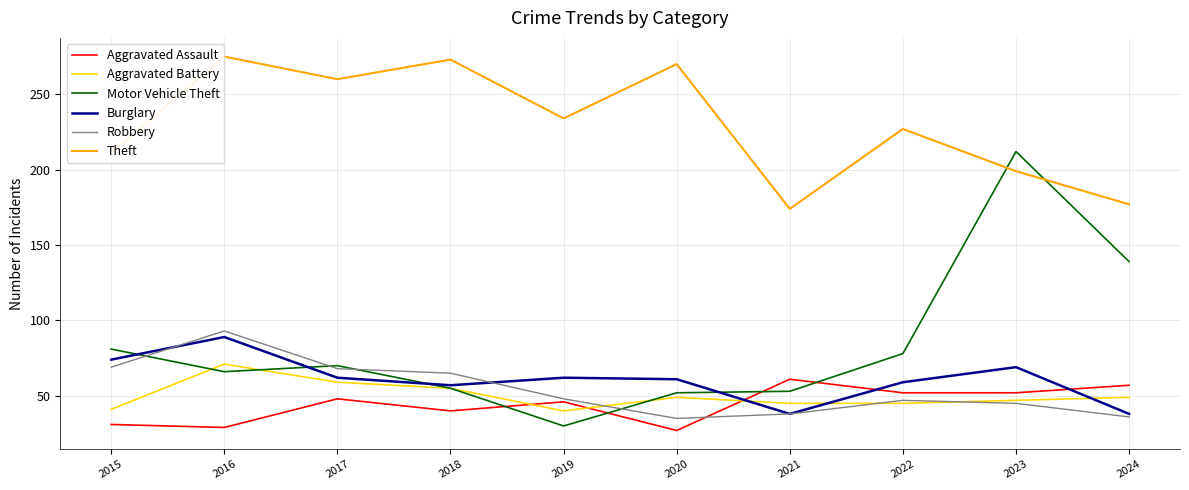

True or false: Aggravated Assault has more than 1 points higher than both neighbors.

True